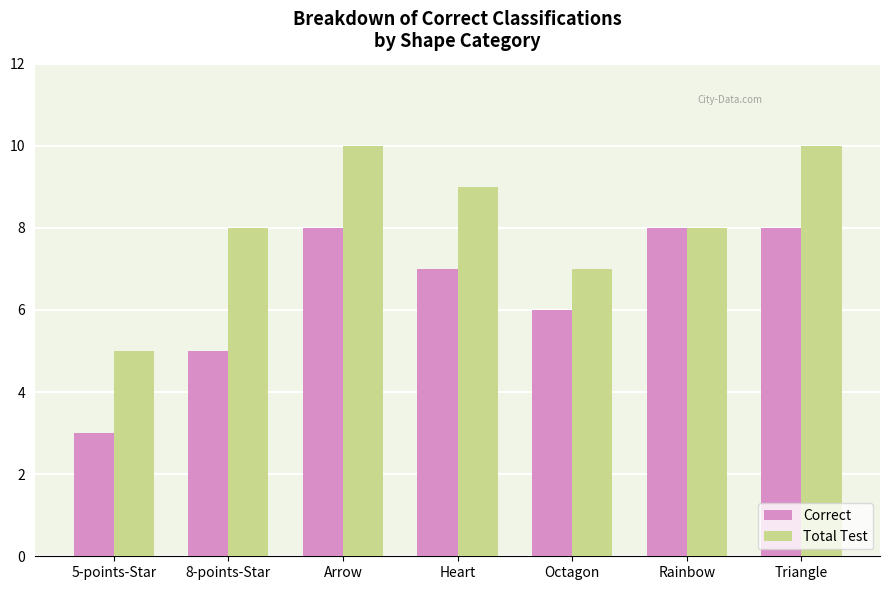

What is the sum of the Total Test values at Rainbow and 5-points-Star?

13